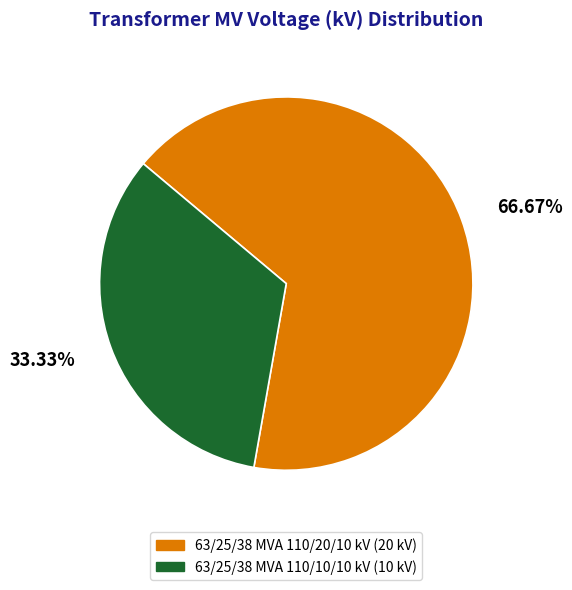

Count the number of slices in the pie.

2